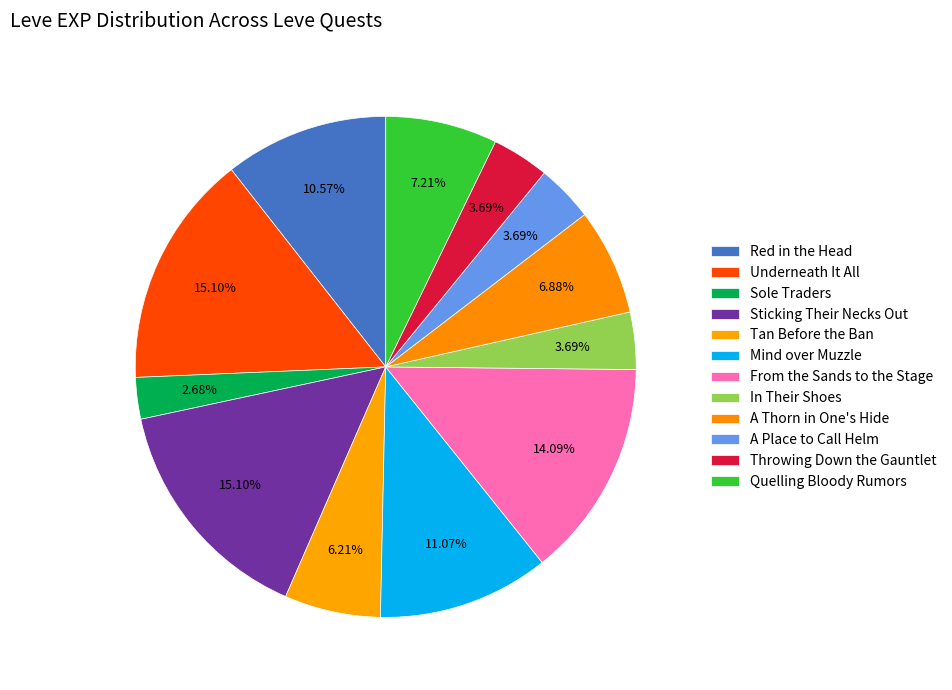

Rank the categories by value from lowest to highest.

Sole Traders, In Their Shoes, A Place to Call Helm, Throwing Down the Gauntlet, Tan Before the Ban, A Thorn in One's Hide, Quelling Bloody Rumors, Red in the Head, Mind over Muzzle, From the Sands to the Stage, Underneath It All, Sticking Their Necks Out